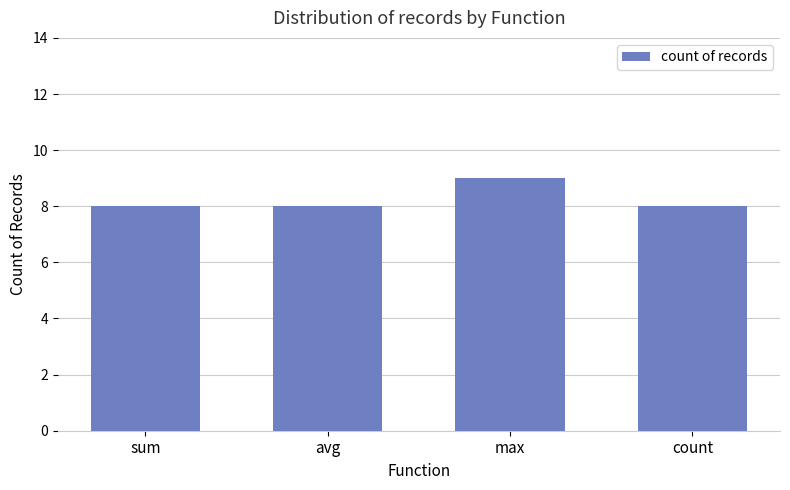

Reading right to left, transcribe all the data shown in this chart.

count=8	max=9	avg=8	sum=8